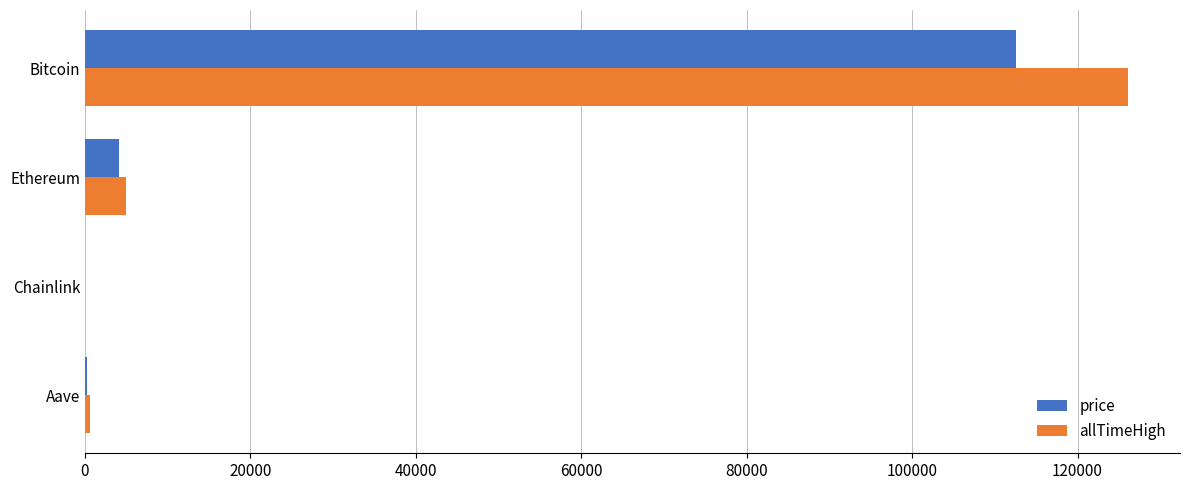

What is the sum of all allTimeHigh values?

131740.4